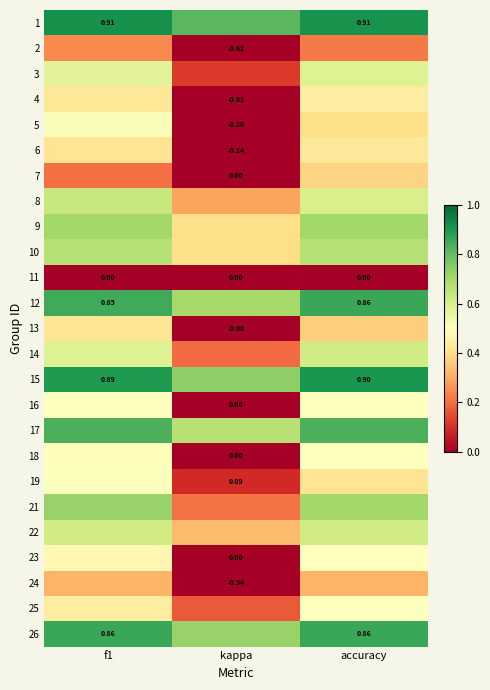

The 16 series shows -0.2 at kappa. True or false?

False